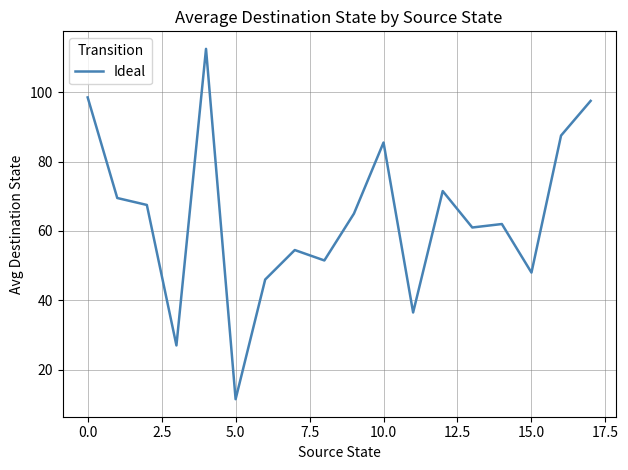

What is the difference between the maximum and minimum values?

101.0